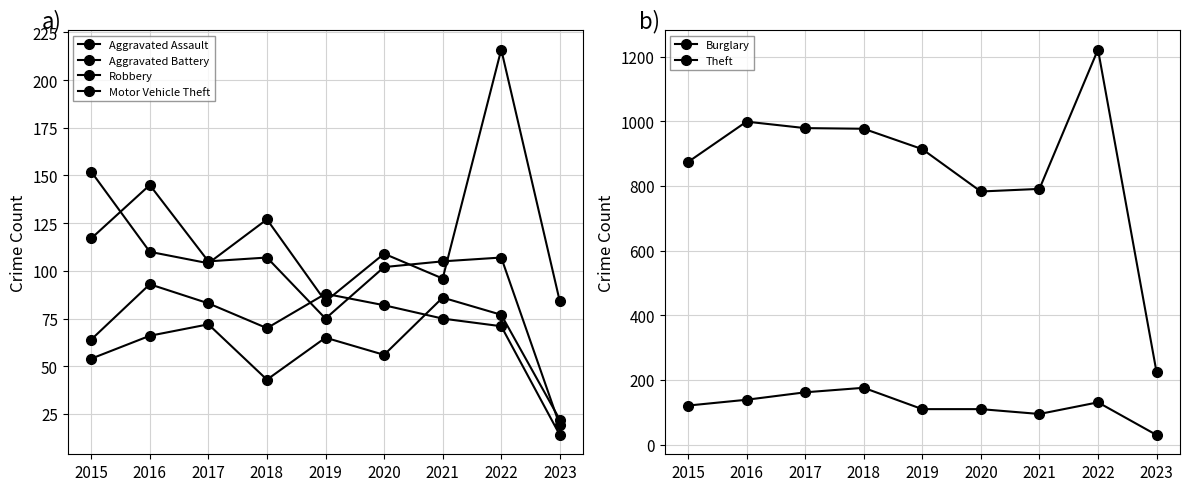

Is the value of Motor Vehicle Theft at 2016 greater than the value of Aggravated Assault at 2017?

Yes